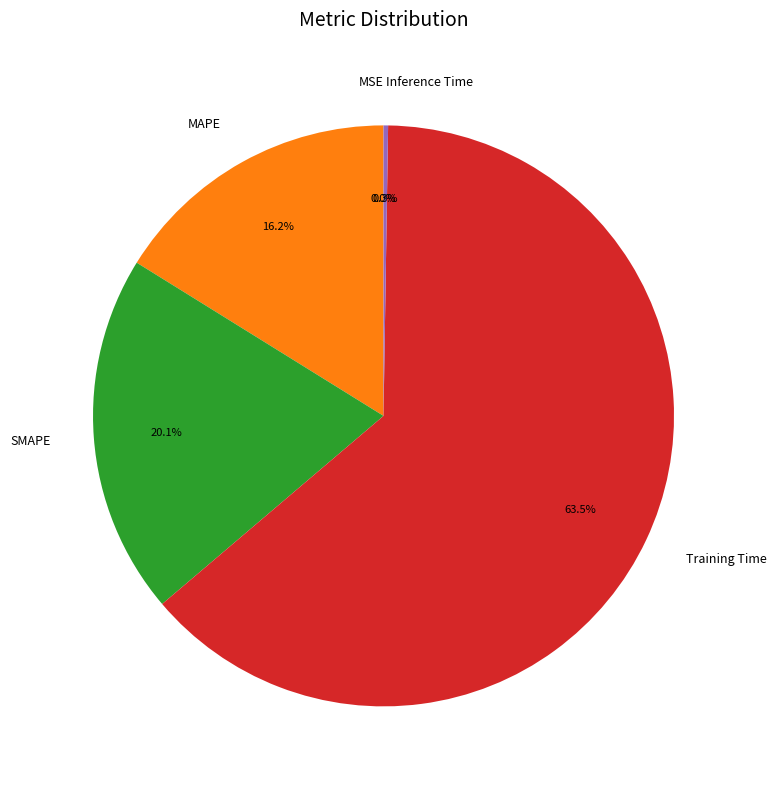

Approximately how many times larger is the value at MAPE compared to Training Time?

0.3